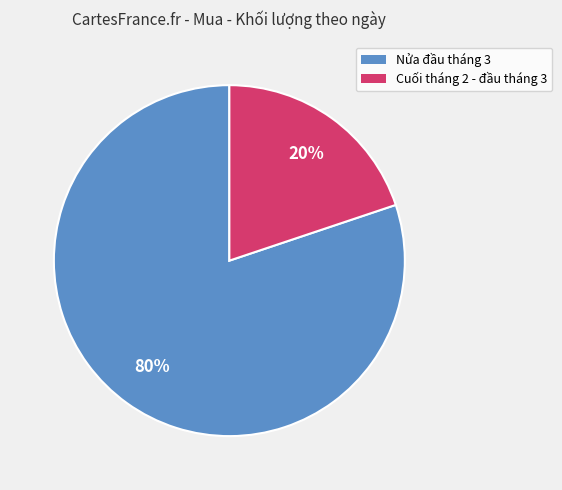

Is there any slice that represents more than half of the pie?

Yes